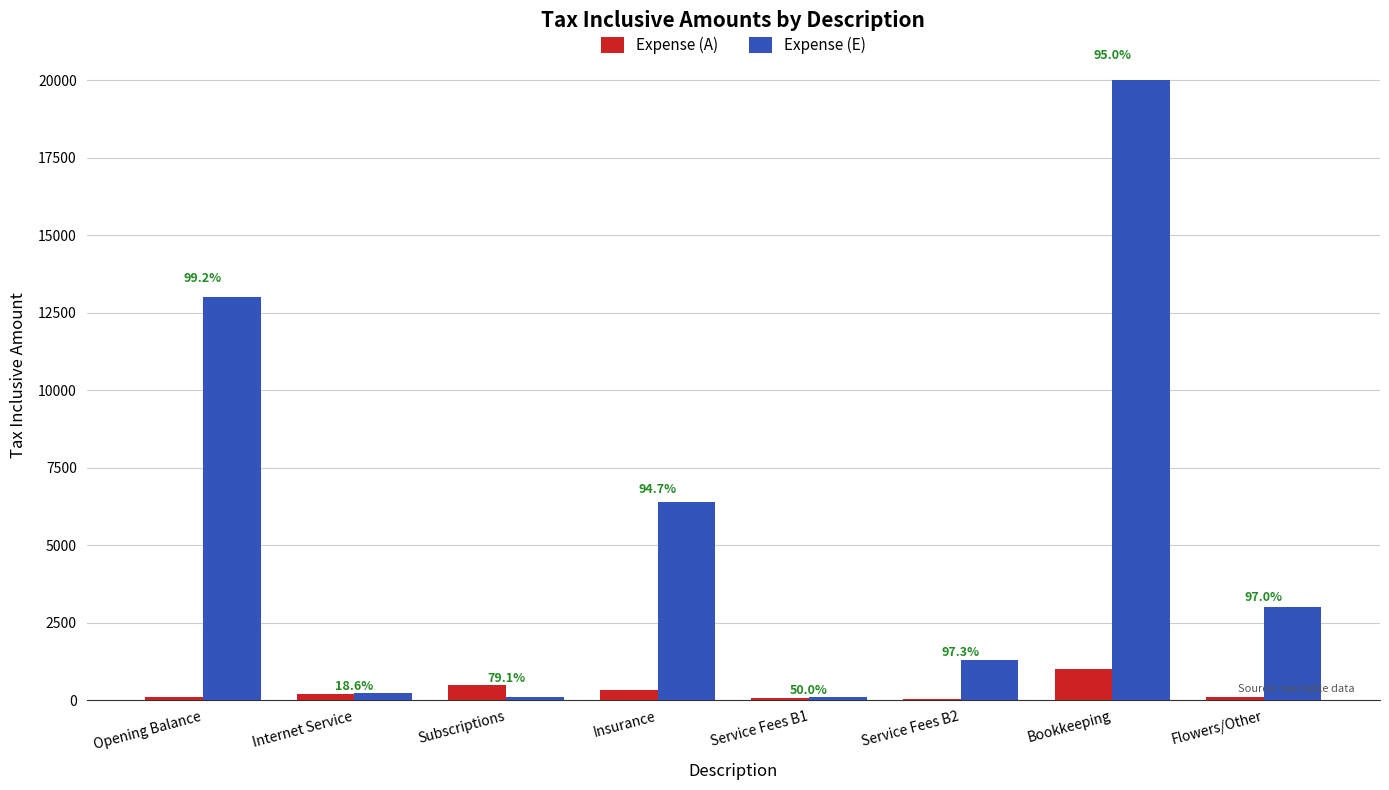

Reading left to right, list all the values displayed in this chart.

Expense (A): 100	179	478	340	50	35	1000	90
Expense (E): 13000	220	100	6400	100	1300	20000	3000